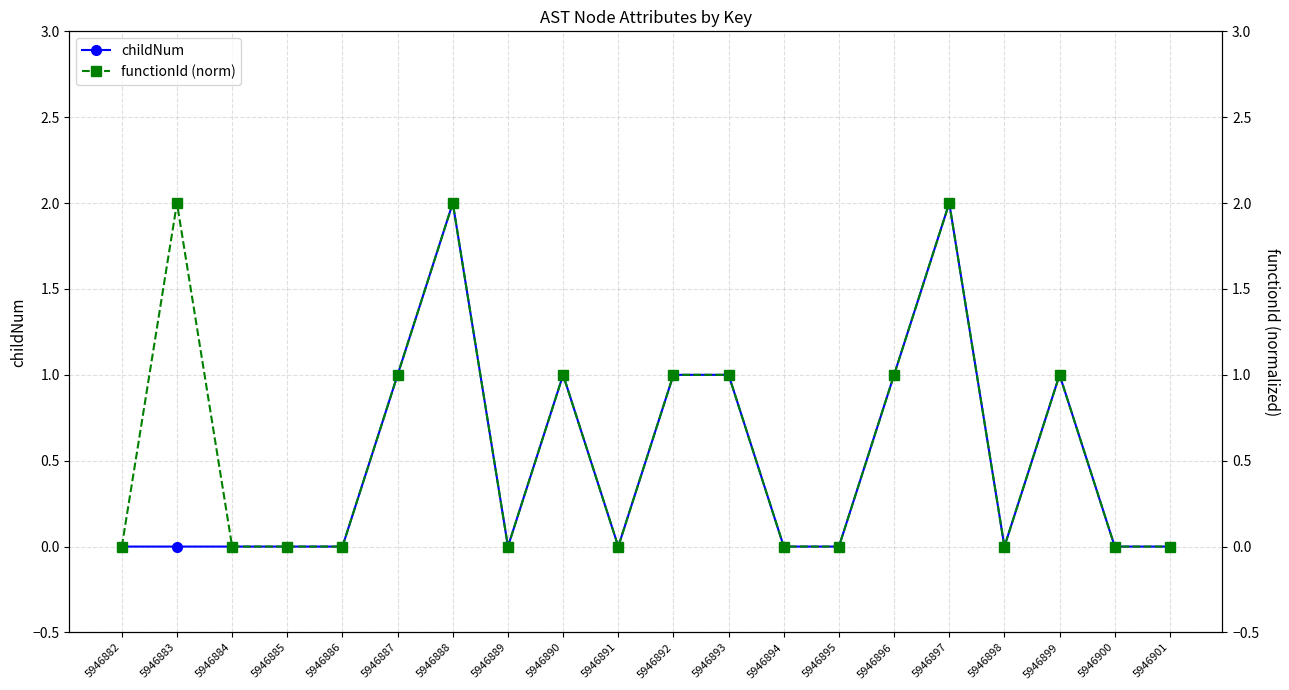

Is the value of functionId (norm) at 5946897 greater than the value of childNum at 5946900?

Yes